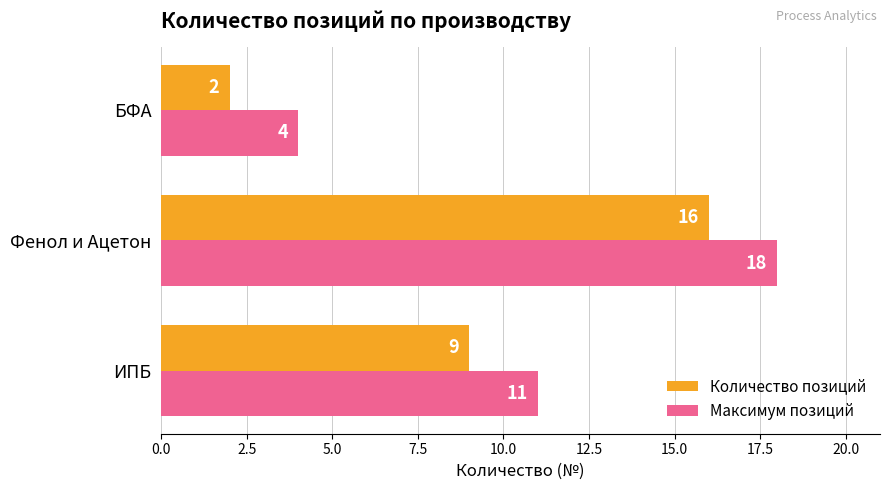

Which series has the largest total across all categories?

Максимум позиций